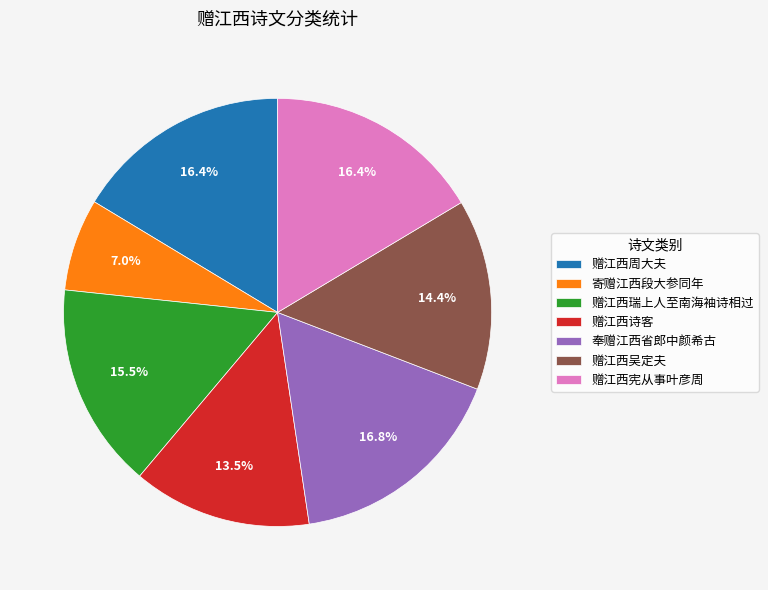

What percentage is the 寄赠江西段大参同年 slice, to the nearest percent?

7%